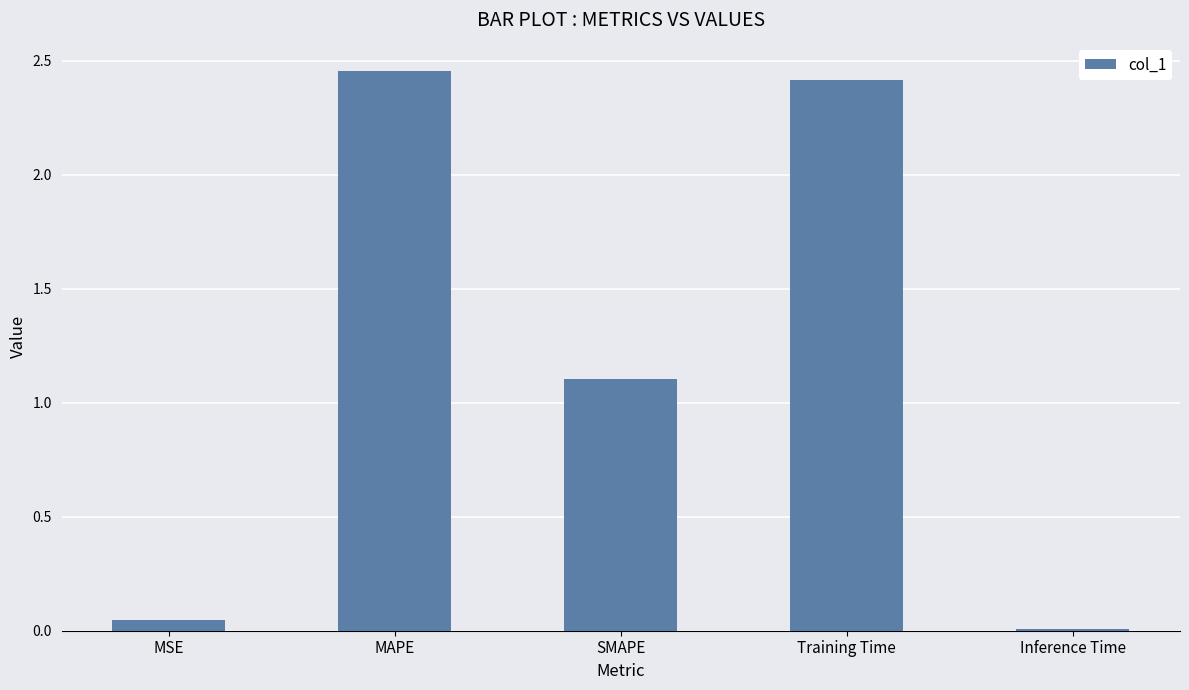

Rank the categories by value from highest to lowest.

MAPE, Training Time, SMAPE, MSE, Inference Time